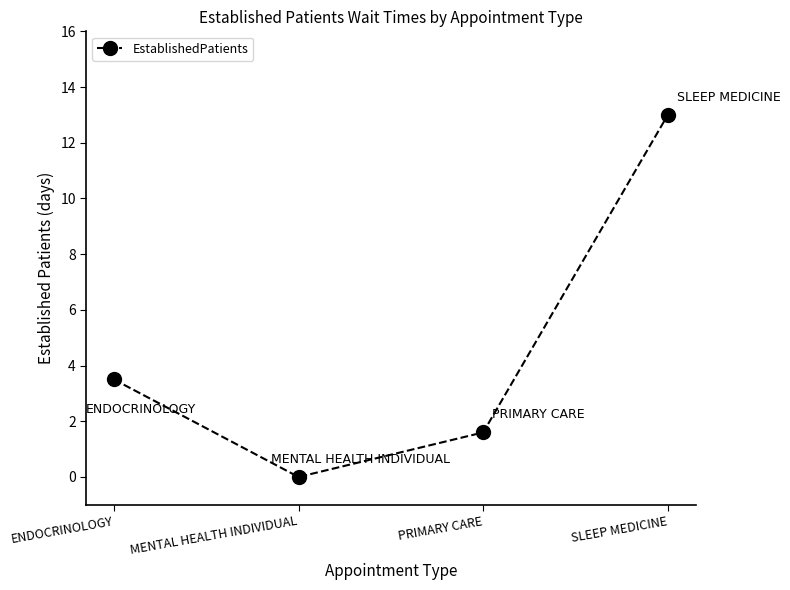

List the labels in order of value, smallest first.

MENTAL HEALTH INDIVIDUAL, PRIMARY CARE, ENDOCRINOLOGY, SLEEP MEDICINE